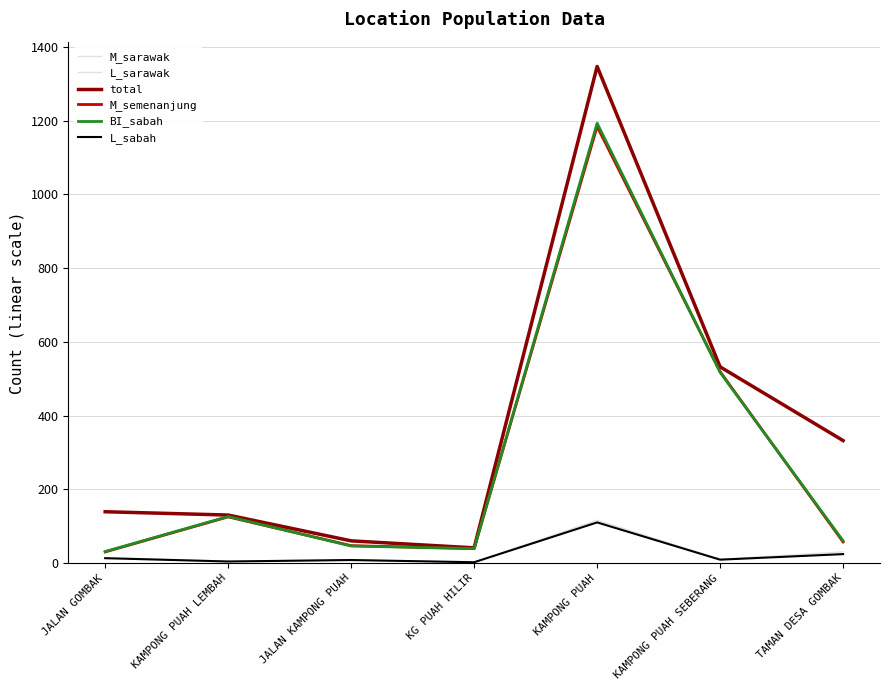

What is the sum of all total values?

2581